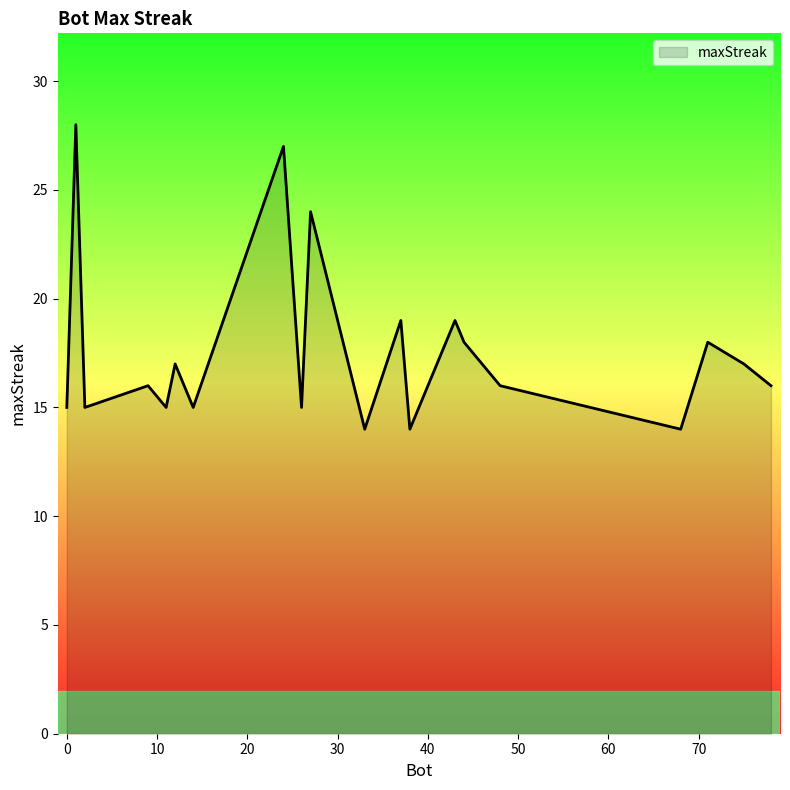

What is the greatest value displayed?

28